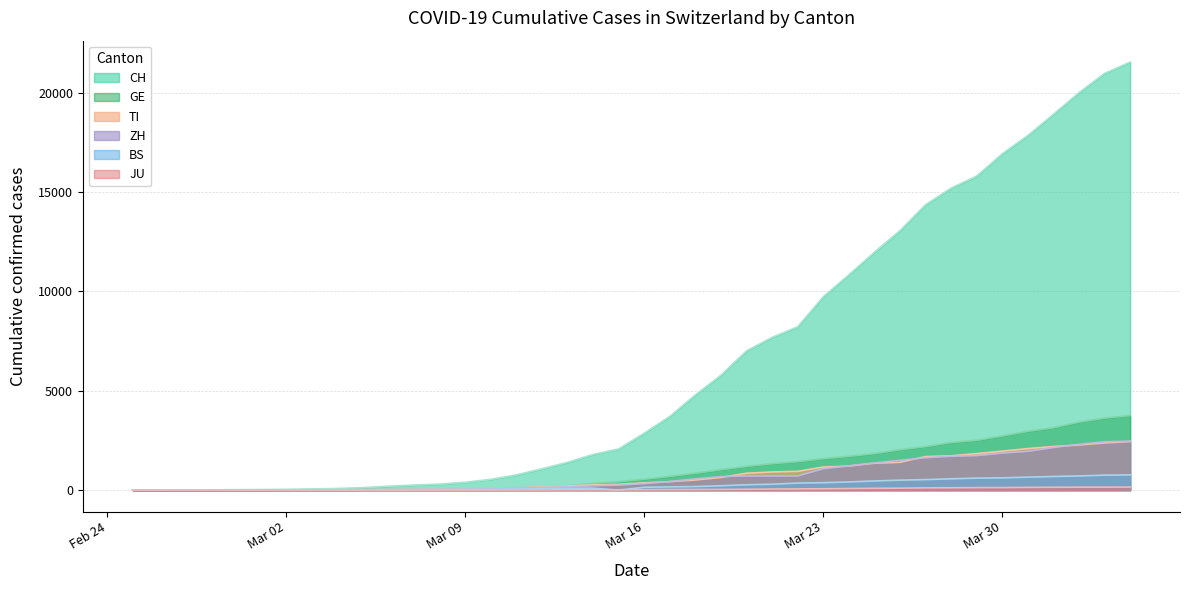

What is the difference between the GE values at 2020-03-01 and 2020-04-04?

3744